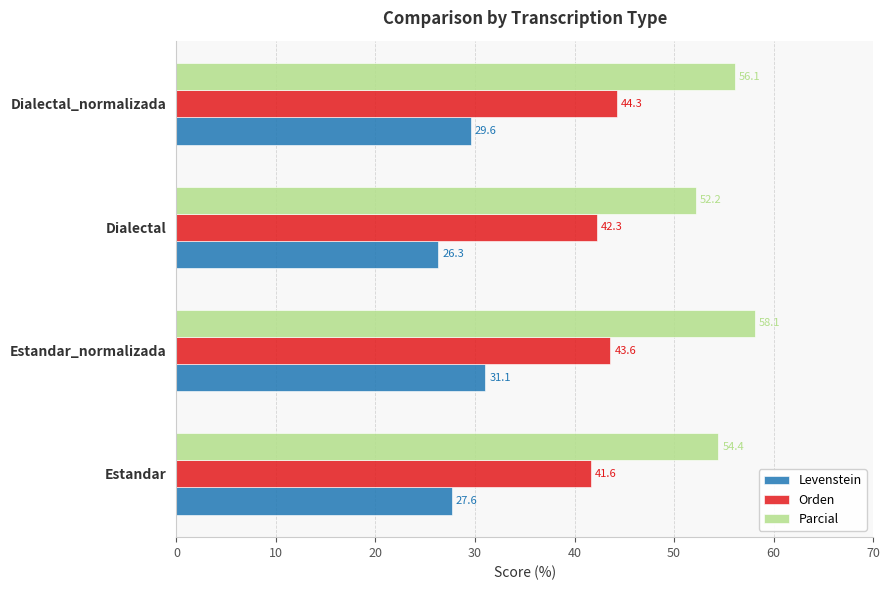

True or false: Orden has a value of 42.3 at Dialectal.

True